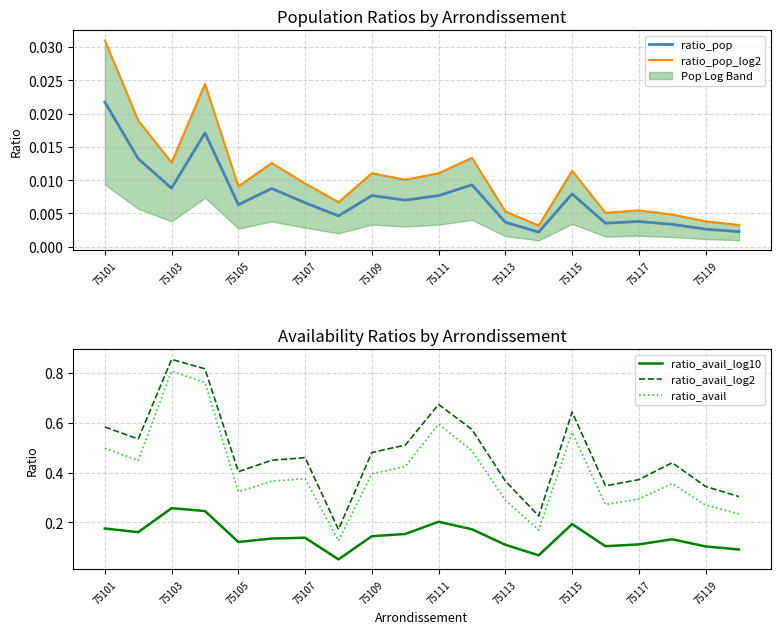

The ratio_avail series shows 0.2 at 75117. True or false?

False